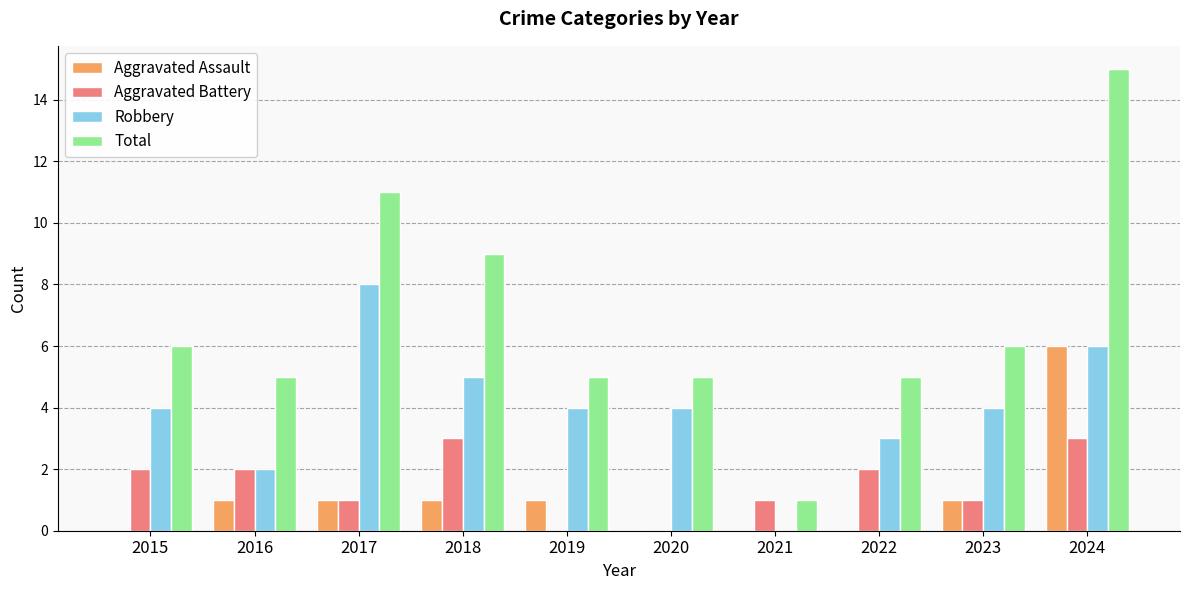

Reading right to left, what are all the values shown in this chart?

Aggravated Assault: 2024=6	2023=1	2022=0	2021=0	2020=0	2019=1	2018=1	2017=1	2016=1	2015=0
Aggravated Battery: 2024=3	2023=1	2022=2	2021=1	2020=0	2019=0	2018=3	2017=1	2016=2	2015=2
Robbery: 2024=6	2023=4	2022=3	2021=0	2020=4	2019=4	2018=5	2017=8	2016=2	2015=4
Total: 2024=15	2023=6	2022=5	2021=1	2020=5	2019=5	2018=9	2017=11	2016=5	2015=6